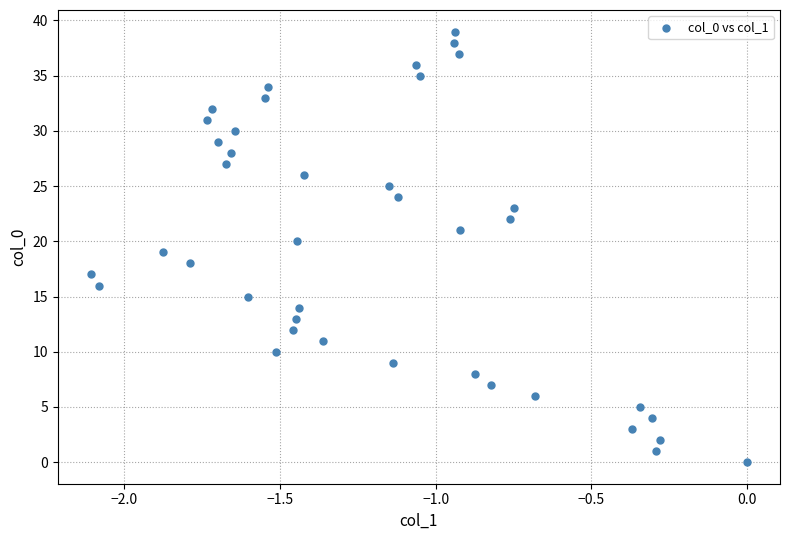

What is the range of Y values (max minus min)?

39